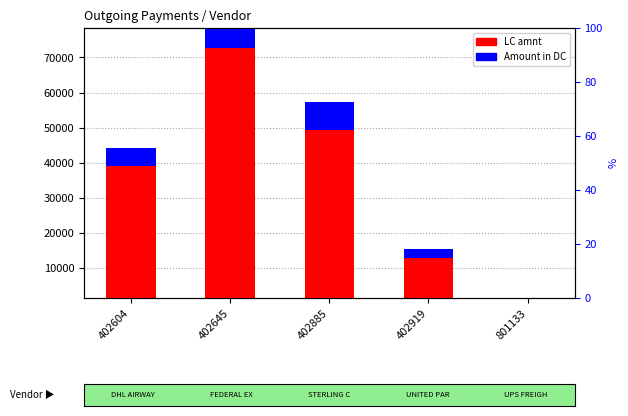

At how many categories does at least one series exceed 70837?

1